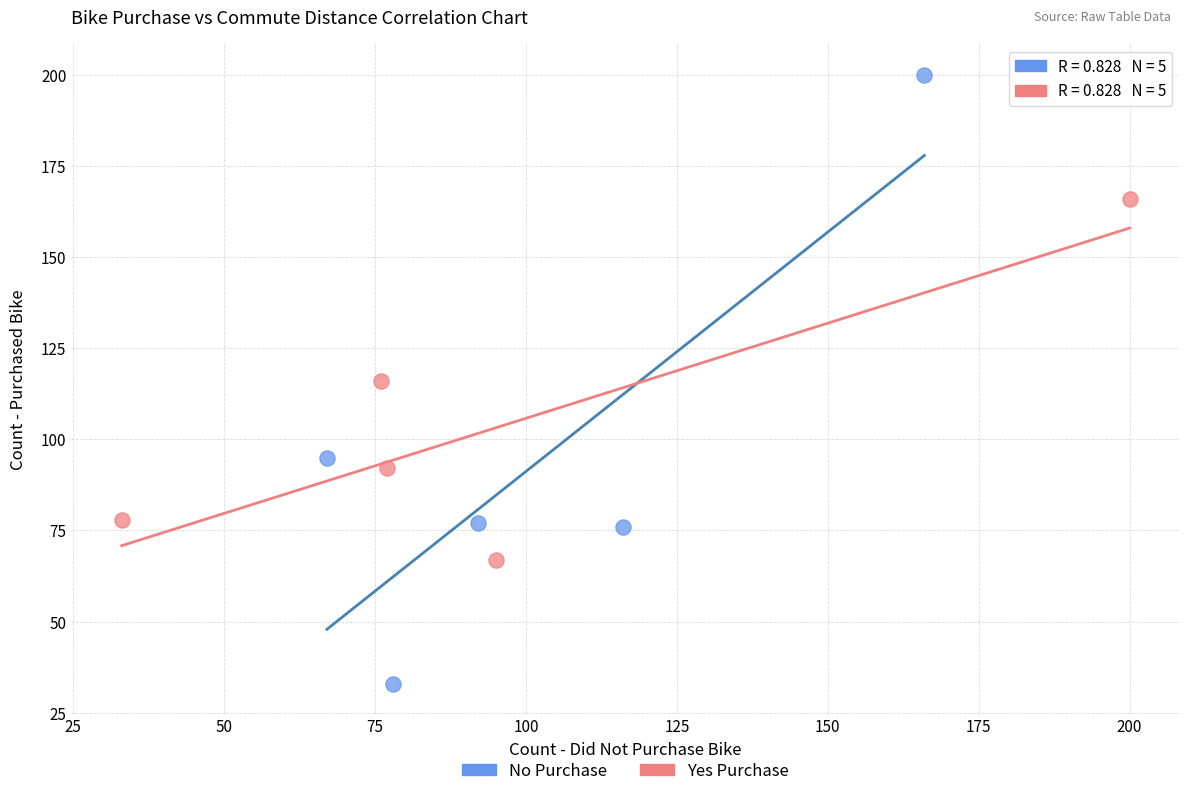

Which series has the largest Y range (max minus min)?

No Purchase